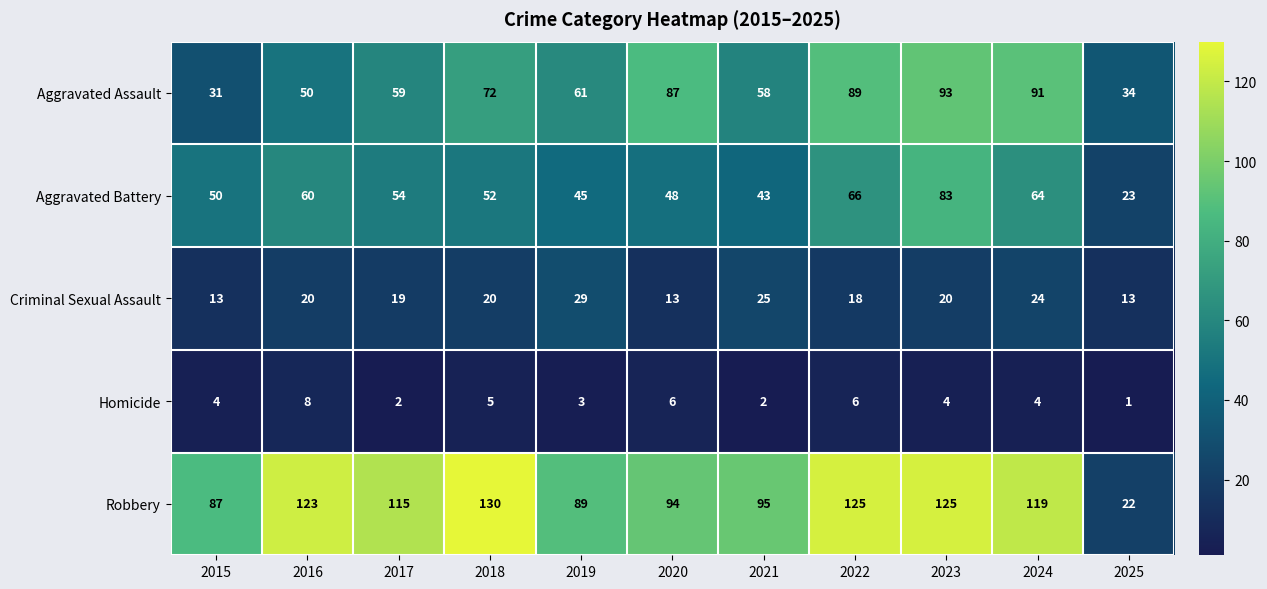

At 2021, list the series in order from largest to smallest.

Robbery, Aggravated Assault, Aggravated Battery, Criminal Sexual Assault, Homicide